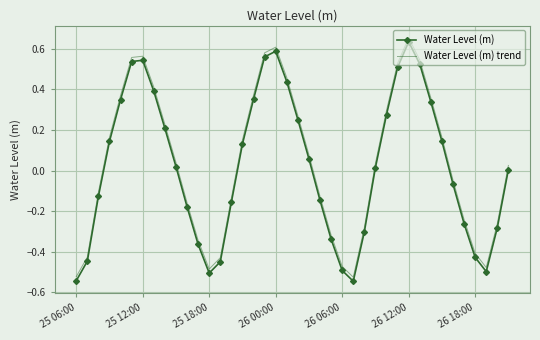

What is the difference between the maximum and minimum values in the Water Level (m) trend series?

1.2